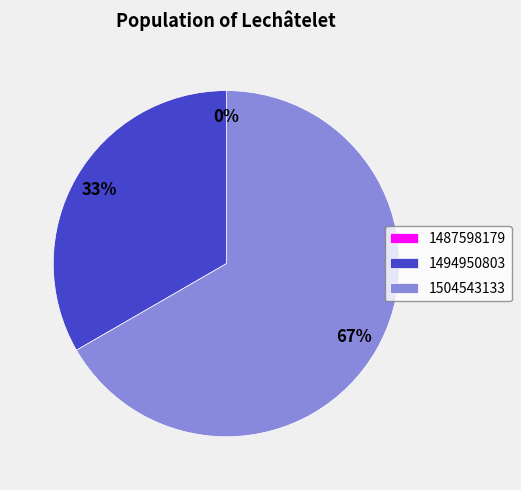

Rank the categories by value from highest to lowest.

1504543133, 1494950803, 1487598179